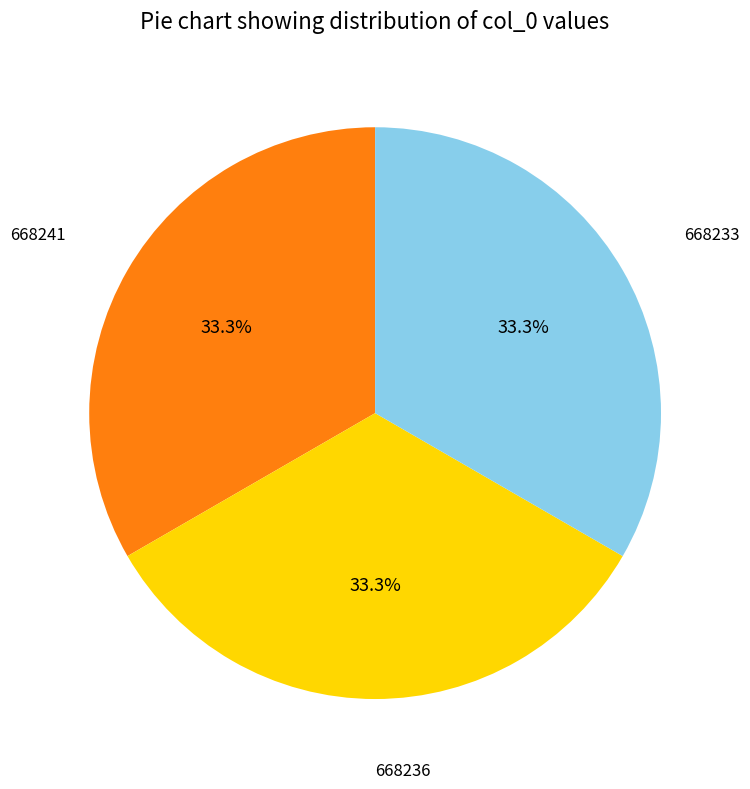

Is there any slice that represents more than half of the pie?

No